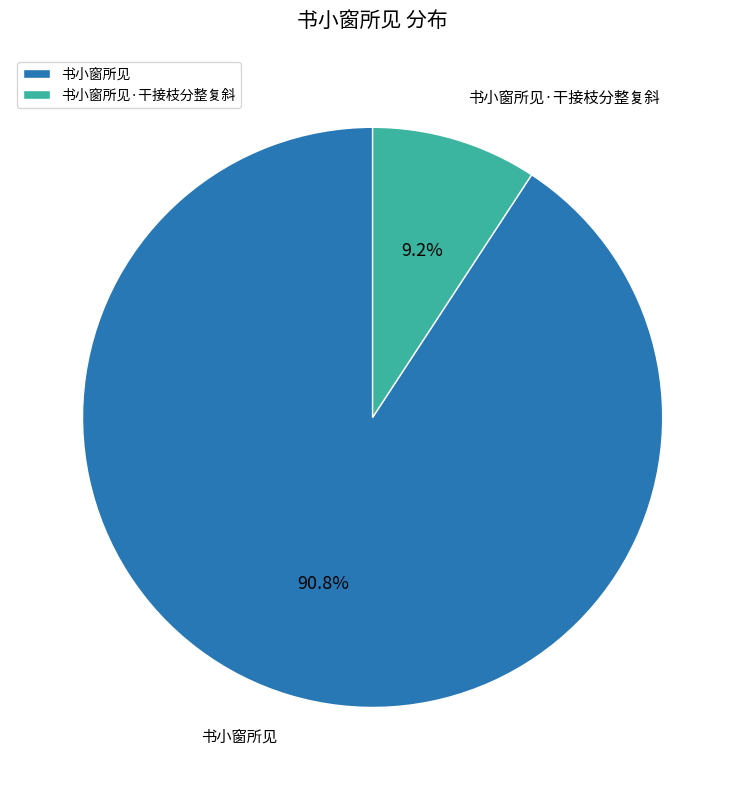

How many slices are in this pie chart?

2